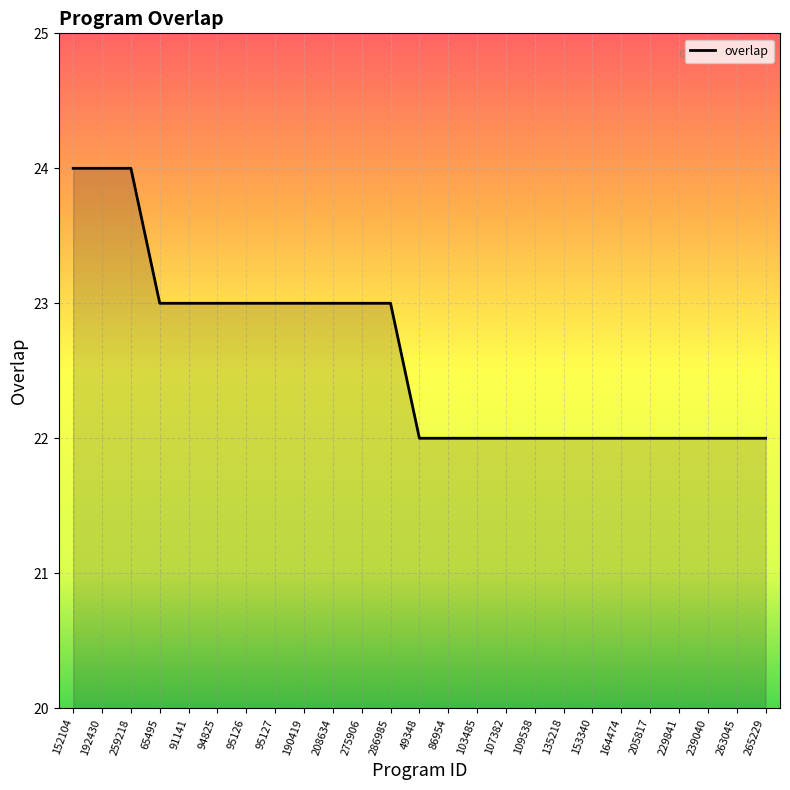

What is the ratio of the value at 94825 to the value at 265229?

1.0